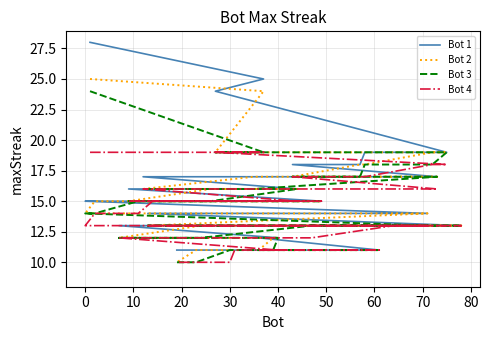

True or false: Bot 3 and Bot 2 intersect in this chart.

False